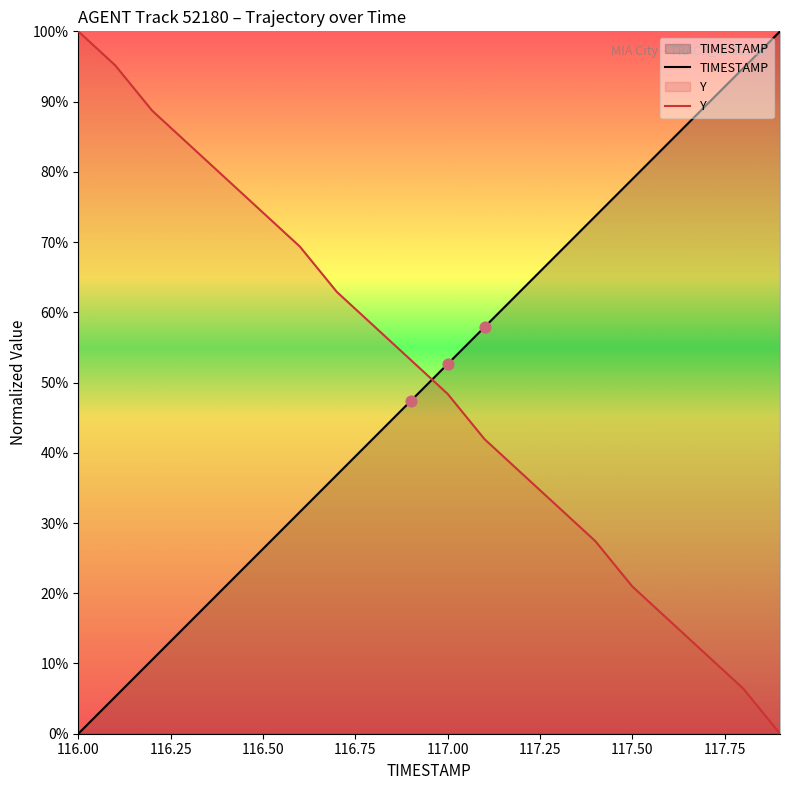

What is the maximum value for TIMESTAMP?

100.0